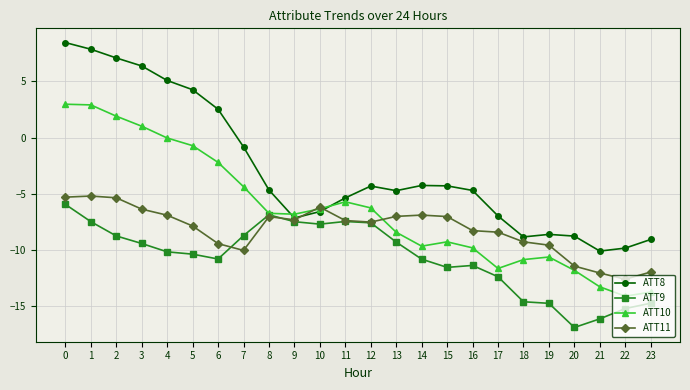

Rank the series by their maximum value, from highest to lowest.

ATT8, ATT10, ATT11, ATT9